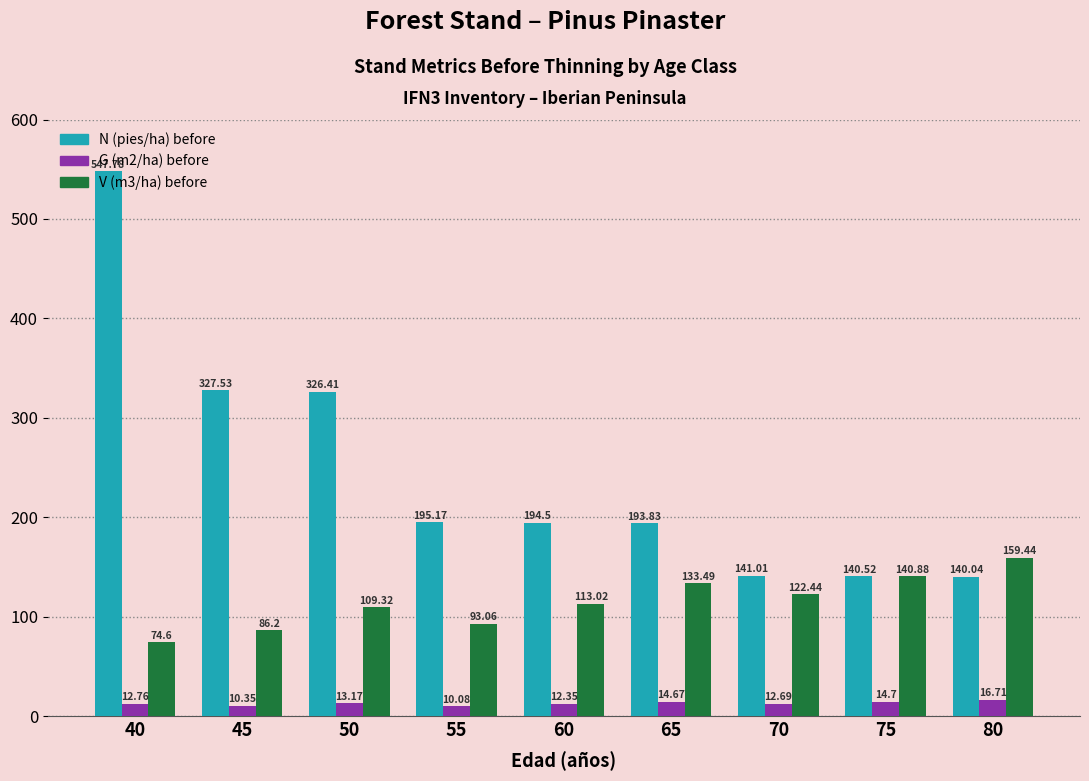

Which series changed the most between 40 and 55?

N (pies/ha) before